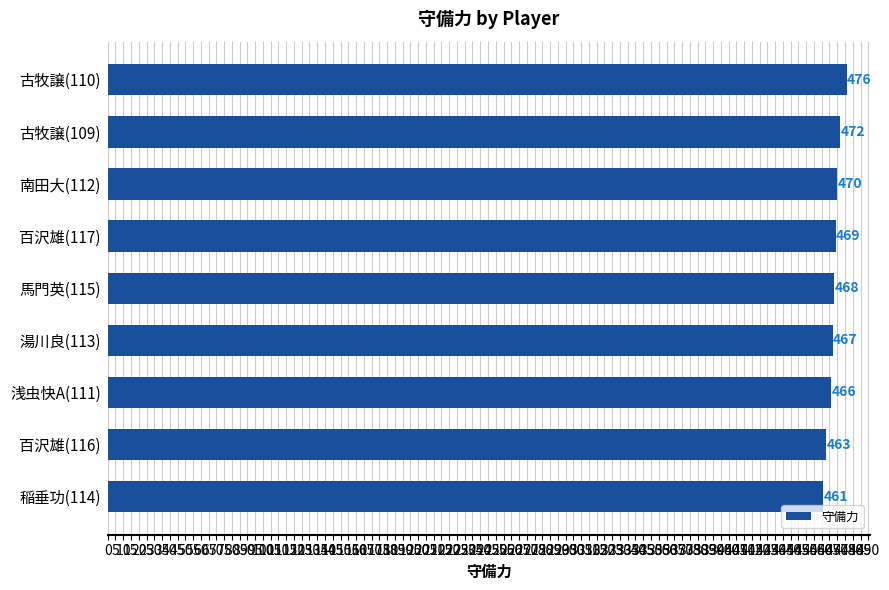

Read the value at 南田大(112).

470